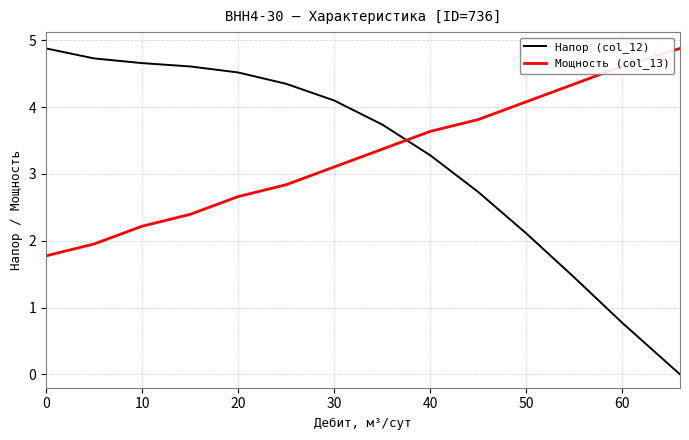

How many intersections are there between Напор (col_12) and Мощность (col_13)?

1